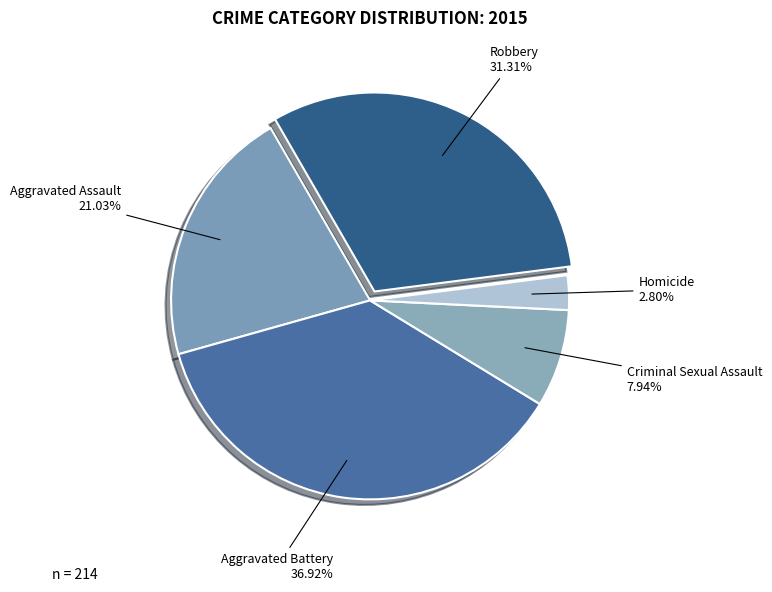

Is it true that Aggravated Battery is 37% of the pie?

True